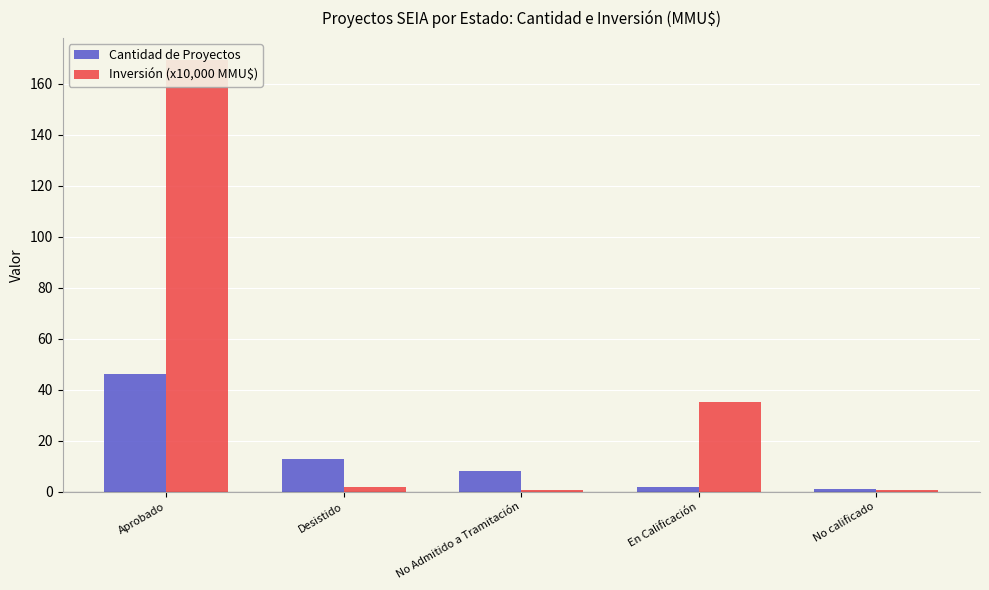

Which series has the widest spread of values?

Inversión (x10,000 MMU$)